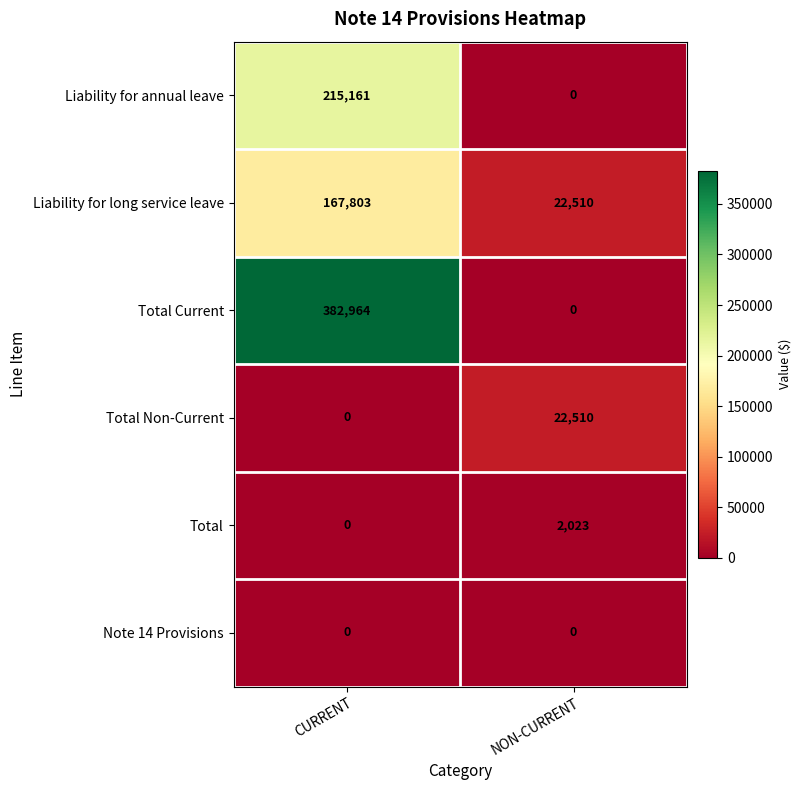

Rank the series by their maximum value, from highest to lowest.

Total Current, Liability for annual leave, Liability for long service leave, Total Non-Current, Total, Note 14 Provisions